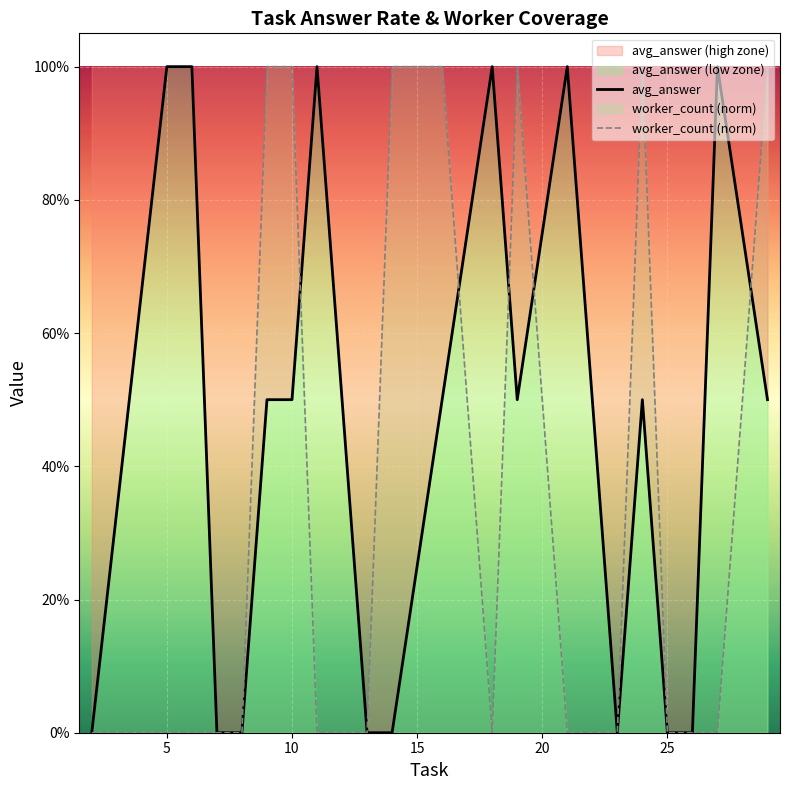

What are all the series names shown in the legend?

avg_answer, worker_count (norm)